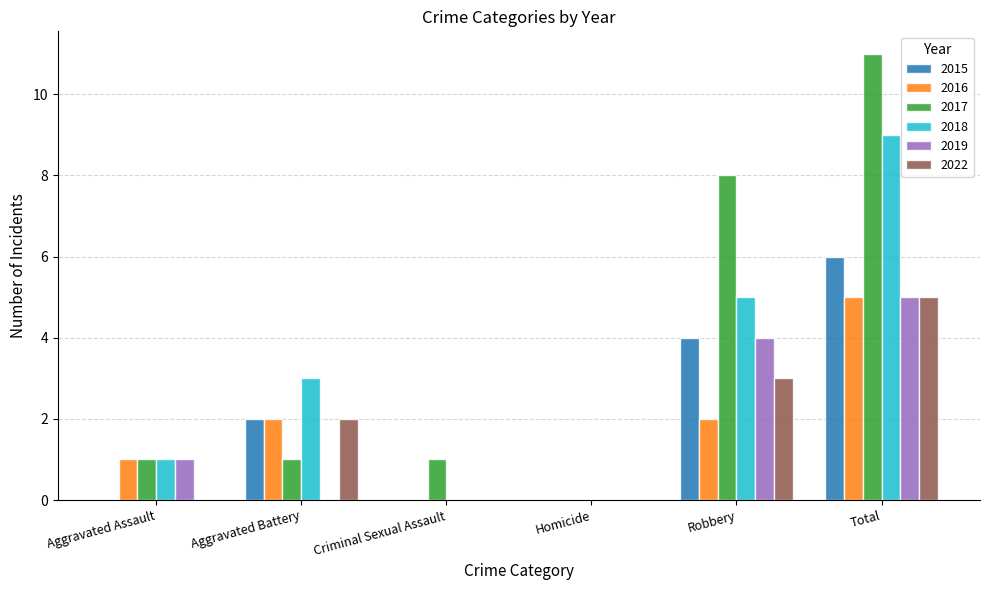

Reading right to left, extract all data points from this chart.

2015: 6	4	0	0	2	0
2016: 5	2	0	0	2	1
2017: 11	8	0	1	1	1
2018: 9	5	0	0	3	1
2019: 5	4	0	0	0	1
2022: 5	3	0	0	2	0